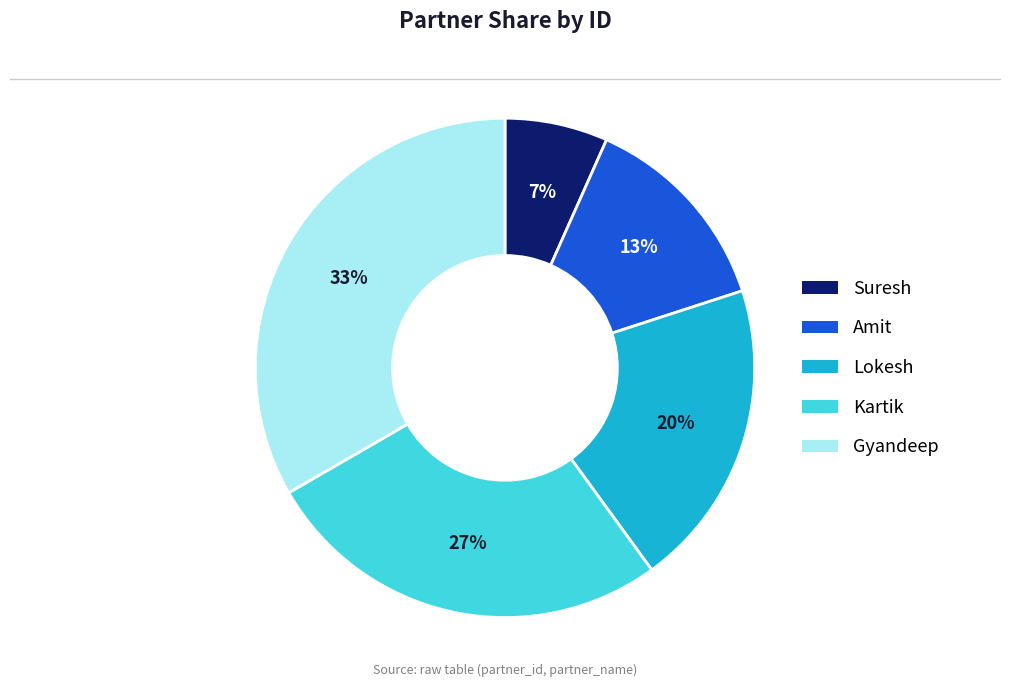

Which slice is the smallest?

Suresh